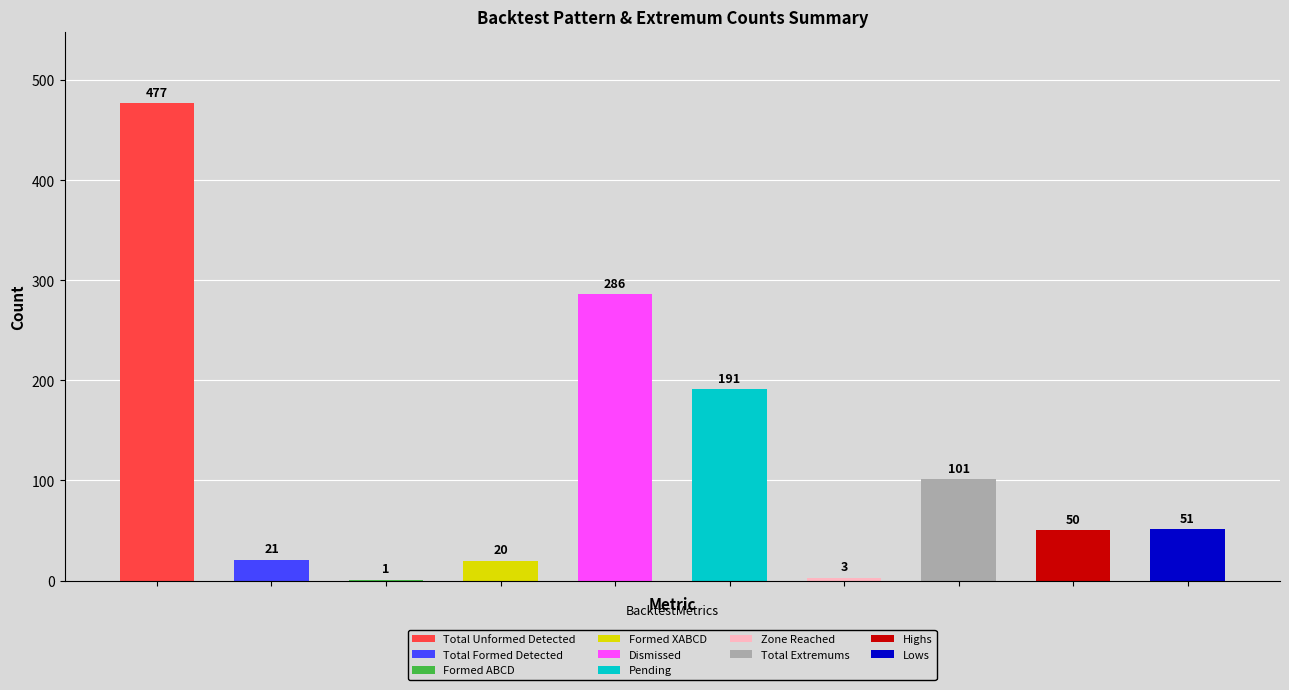

Which category has the lowest value across all series?

Formed ABCD